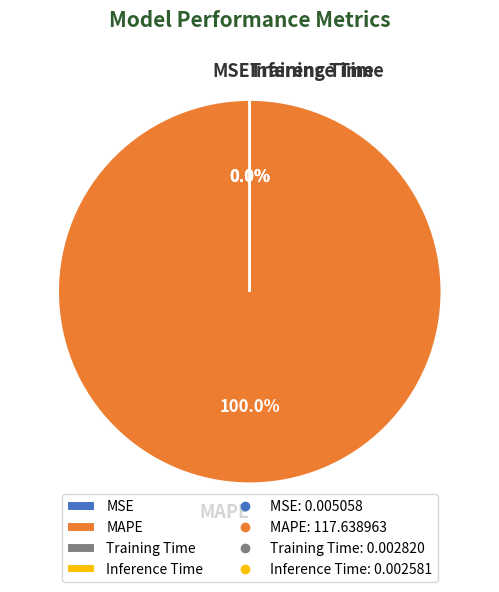

Does MSE represent more than half of the total?

No